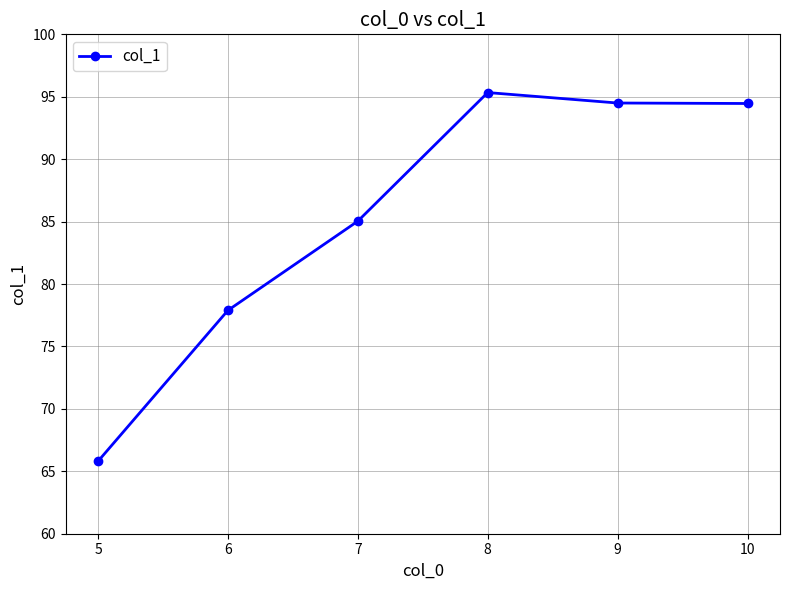

True or false: the data has more than 1 interior local peaks.

False